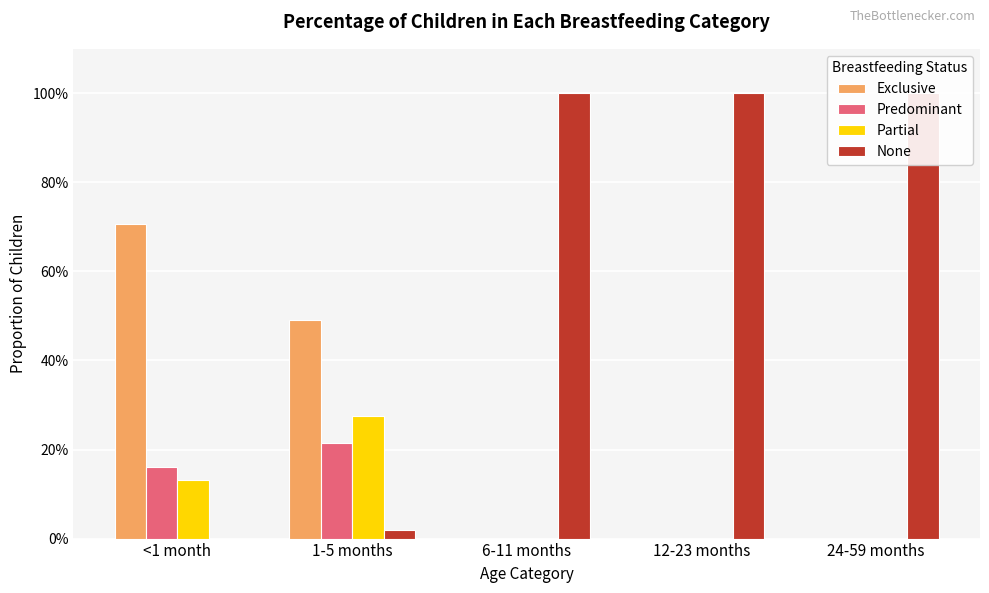

Which series changed the most between 1-5 months and 12-23 months?

None